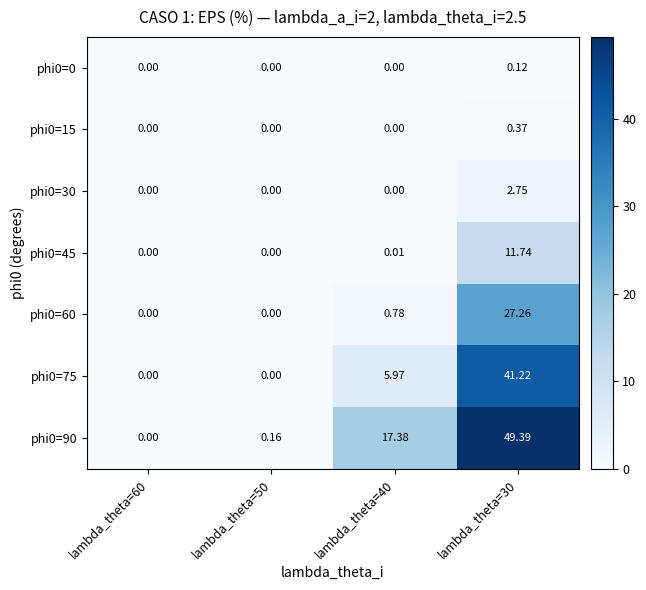

Rank the series by their maximum value, from lowest to highest.

phi0=0, phi0=15, phi0=30, phi0=45, phi0=60, phi0=75, phi0=90